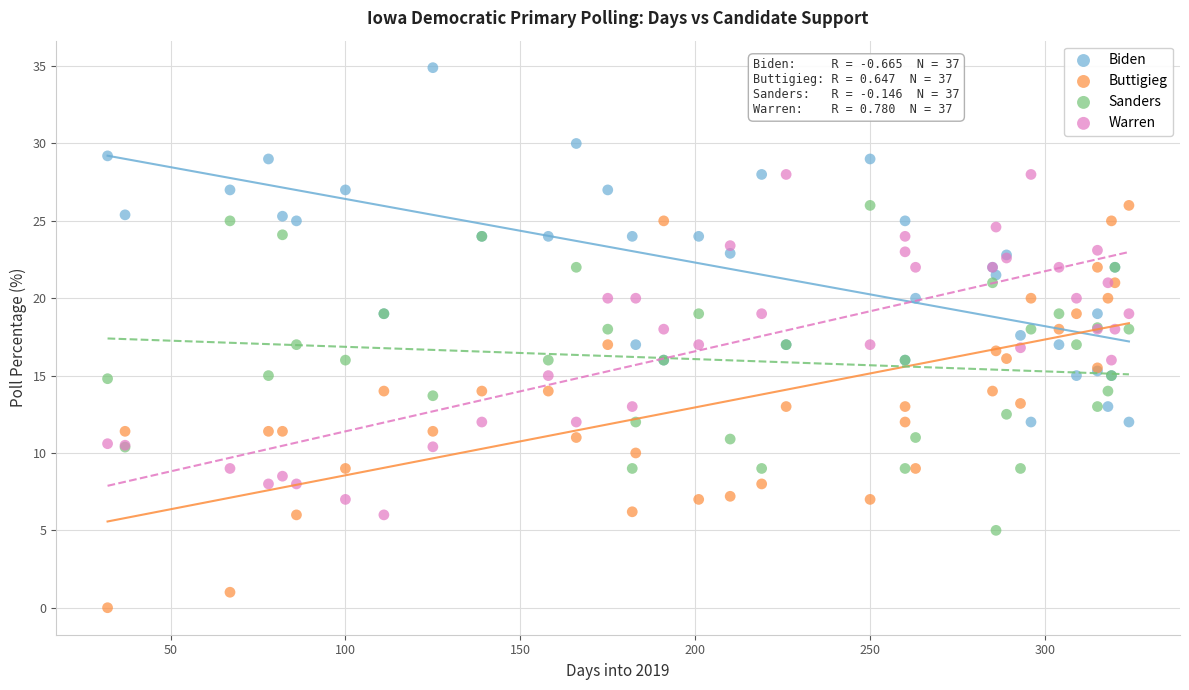

Which series reaches the minimum Y coordinate?

Buttigieg